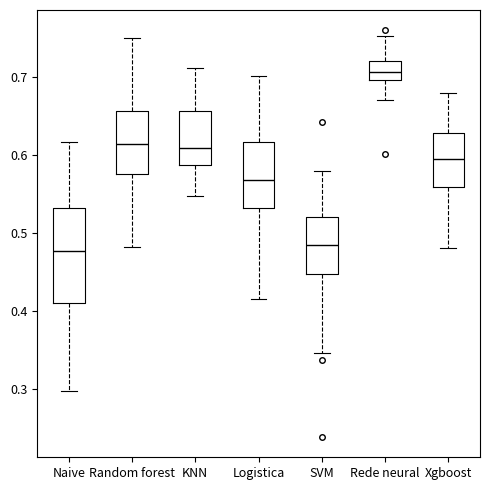

Reading left to right, transcribe this box plot: for each box, give where its median line is, the range the box spans, and where its two whiskers end, as read against the y-axis. The values are not printed on the chart, so give them approximately, as read against the axis.

Naive: median 0.48, box 0.41 to 0.53, whiskers 0.30 to 0.62
Random forest: median 0.61, box 0.58 to 0.66, whiskers 0.48 to 0.75
KNN: median 0.61, box 0.59 to 0.66, whiskers 0.55 to 0.71
Logistica: median 0.57, box 0.53 to 0.62, whiskers 0.42 to 0.70
SVM: median 0.49, box 0.45 to 0.52, whiskers 0.35 to 0.58
Rede neural: median 0.71, box 0.70 to 0.72, whiskers 0.67 to 0.75
Xgboost: median 0.60, box 0.56 to 0.63, whiskers 0.48 to 0.68